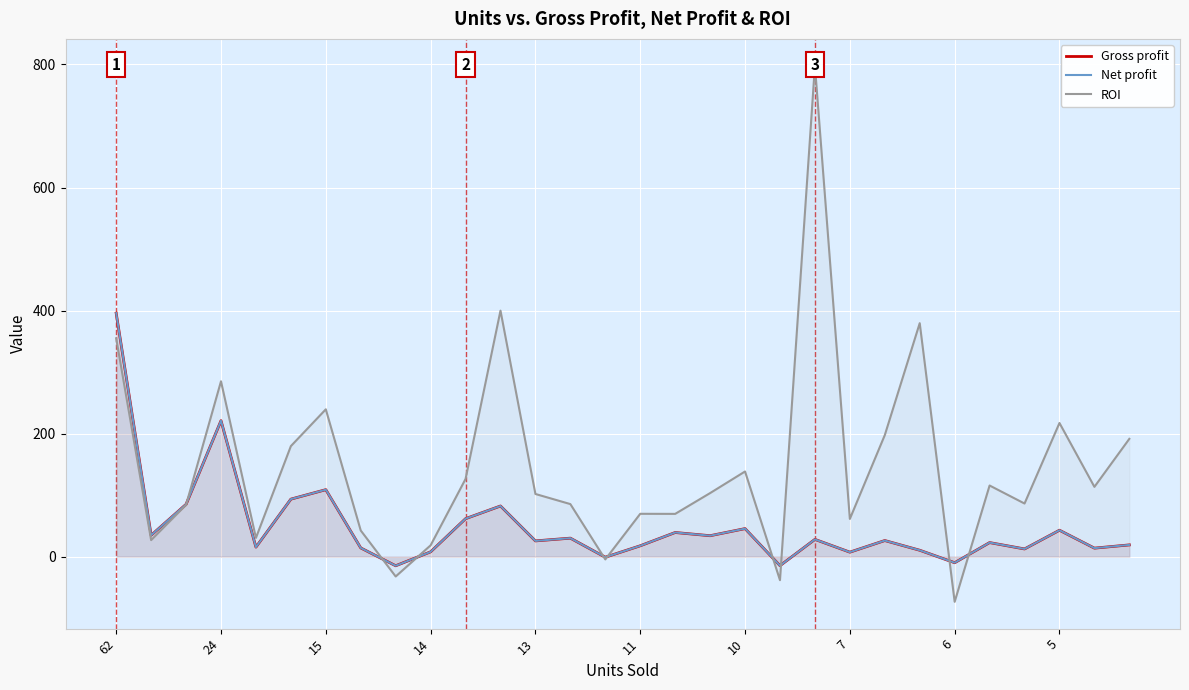

True or false: Net profit has more than 2 interior local peaks.

True